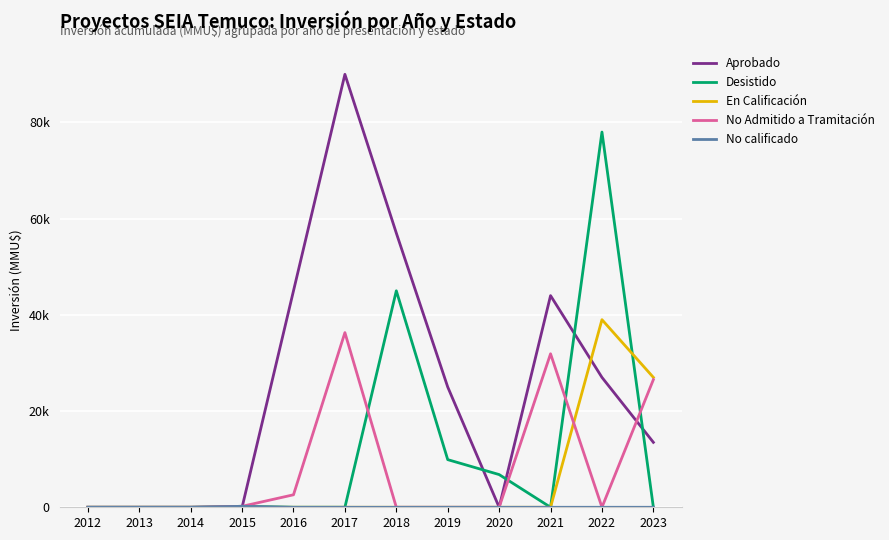

At which label is En Calificación closest to 19500?

2023